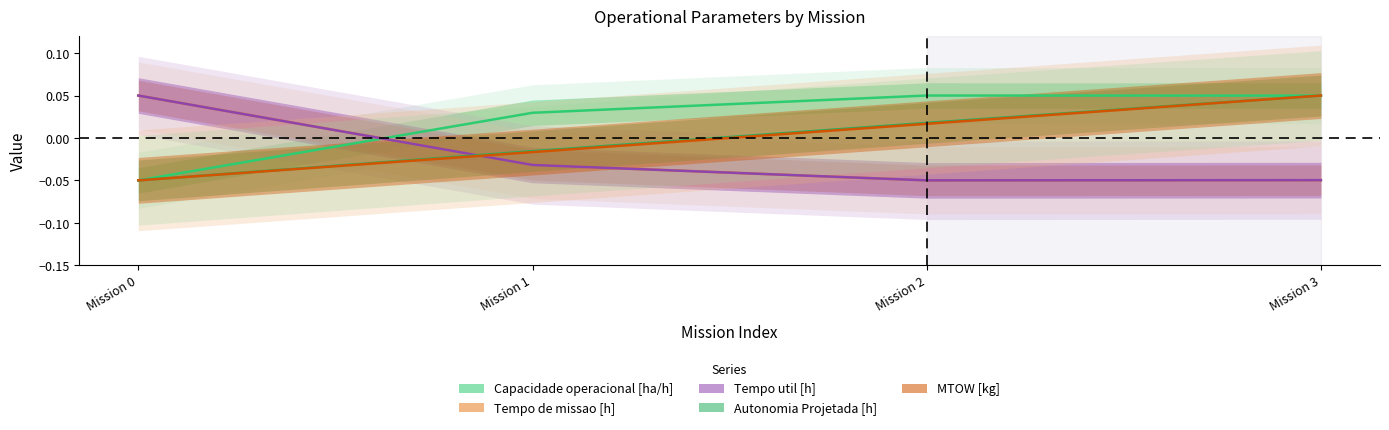

Reading left to right, list all the values displayed in this chart.

Capacidade operacional [ha/h]: -0.1	0.0	0.1	0.0
Tempo de missao [h]: 0.1	-0.0	-0.1	-0.0
Tempo util [h]: 0.1	-0.0	-0.1	-0.0
Autonomia Projetada [h]: -0.1	-0.0	0.0	0.1
MTOW [kg]: -0.1	-0.0	0.0	0.1